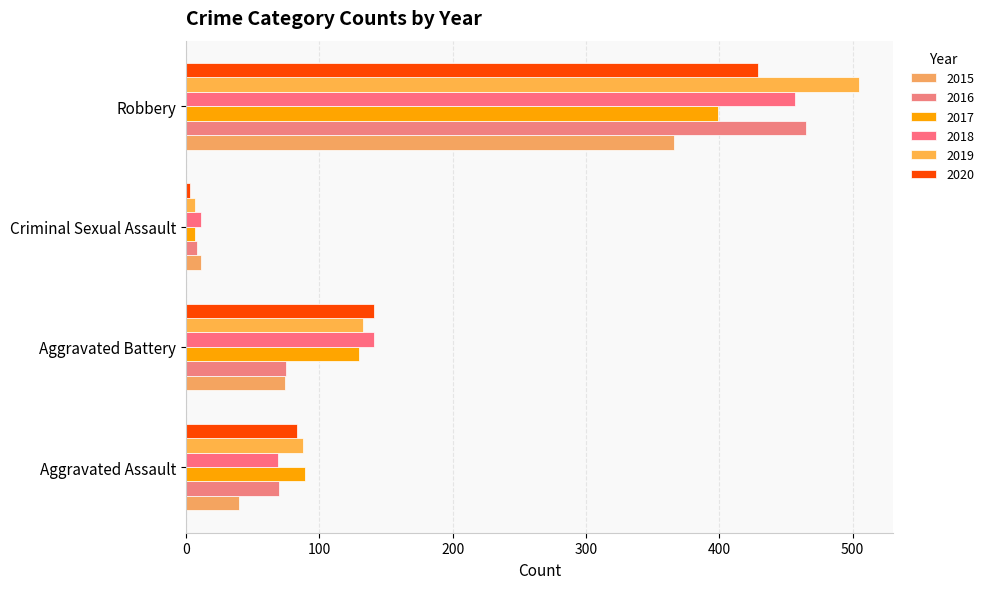

Reading left to right, transcribe all the data shown in this chart.

2015: 40	74	11	366
2016: 70	75	8	465
2017: 89	130	7	399
2018: 69	141	11	457
2019: 88	133	7	505
2020: 83	141	3	429